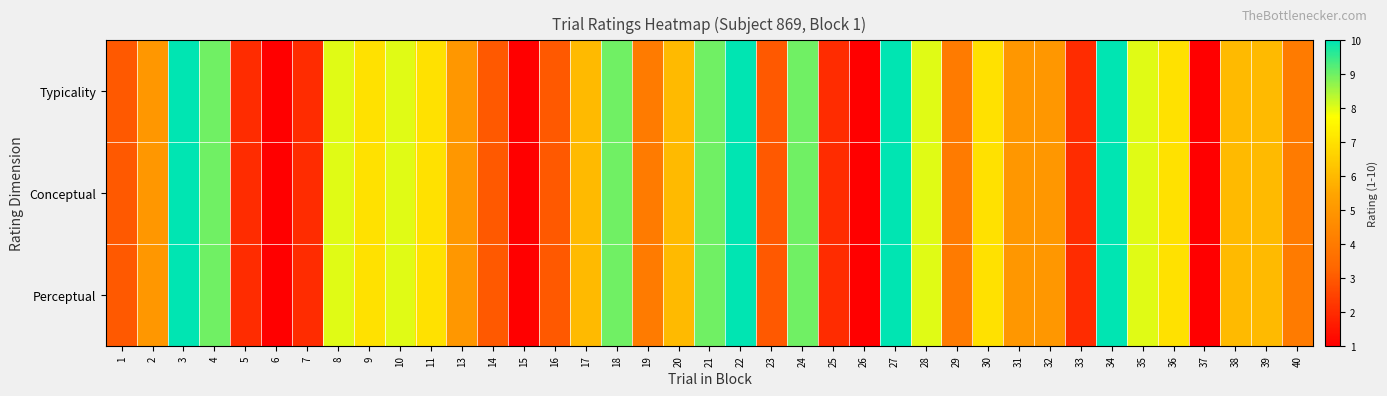

Which series has the widest spread of values?

Typicality